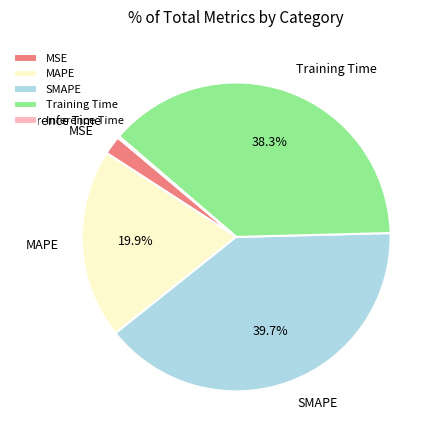

Which has a higher value, Training Time or MSE?

Training Time